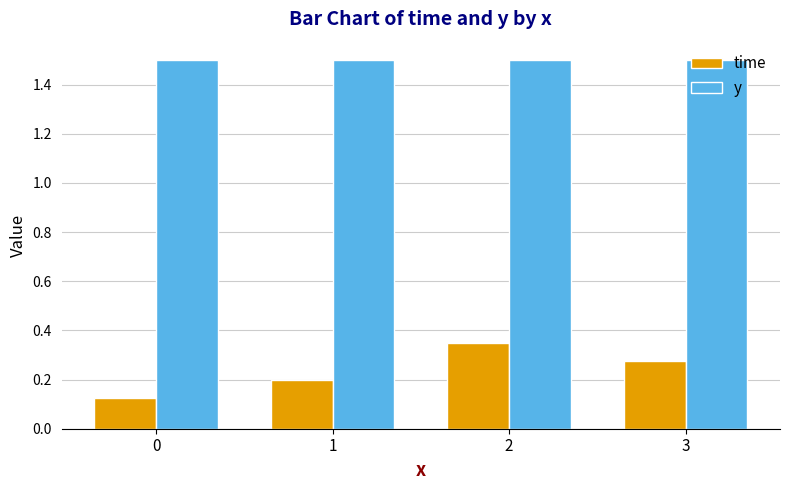

What is the value of the y bar at the 3rd from the left?

1.5